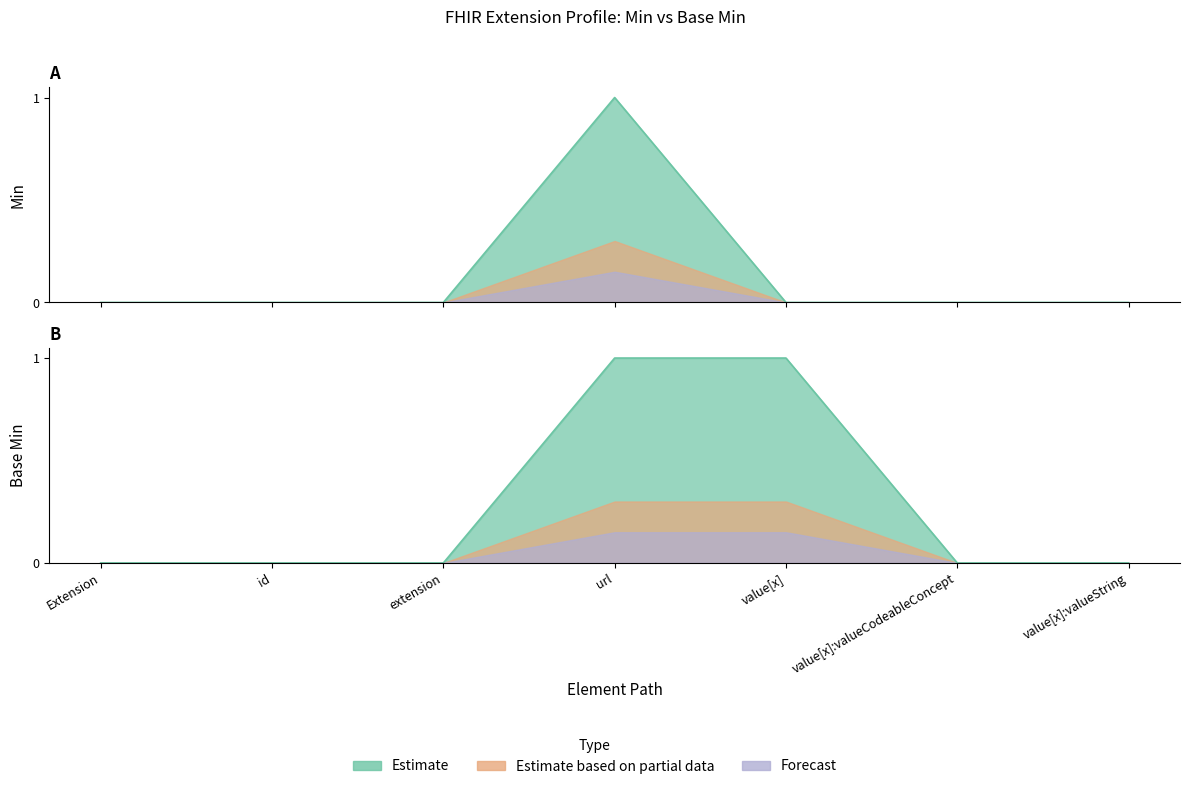

The value of Base Min at Extension is 0. True or false?

True